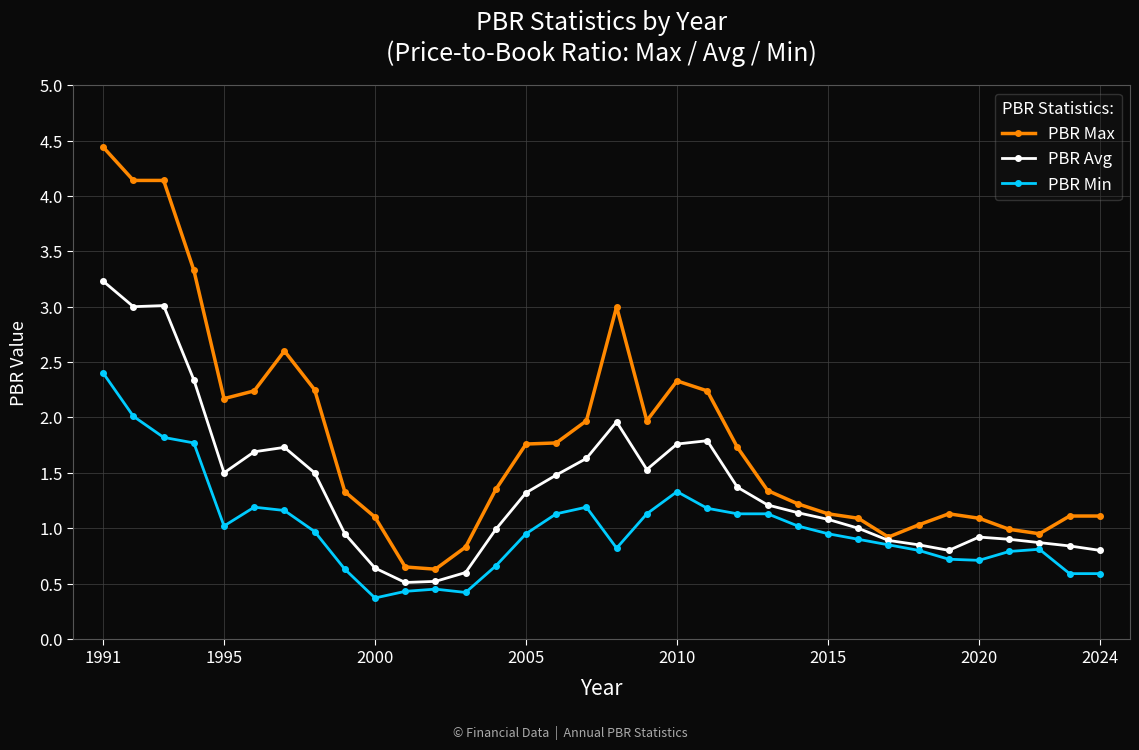

True or false: PBR Max has more than 1 interior local peaks.

True